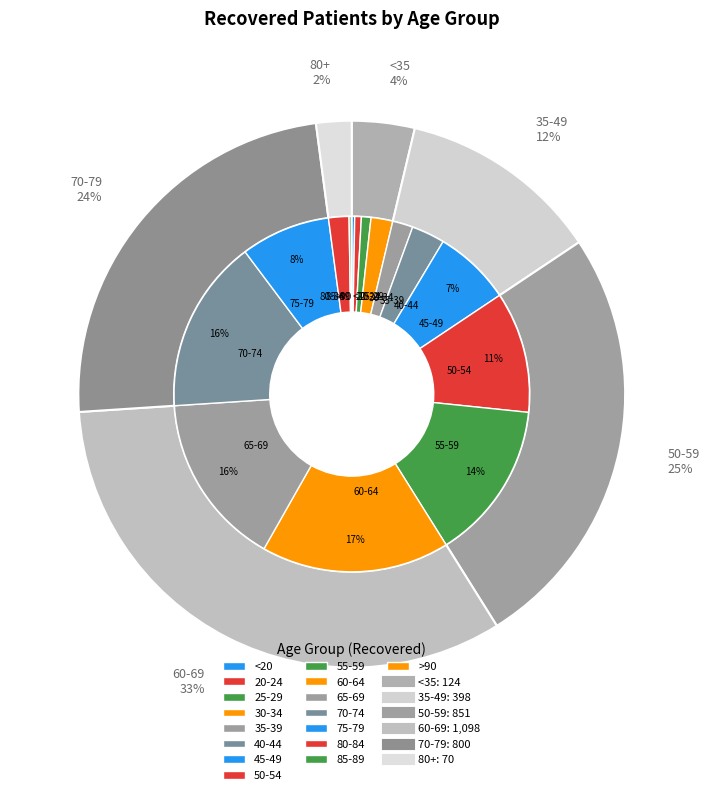

Is there any slice that represents more than half of the pie?

No